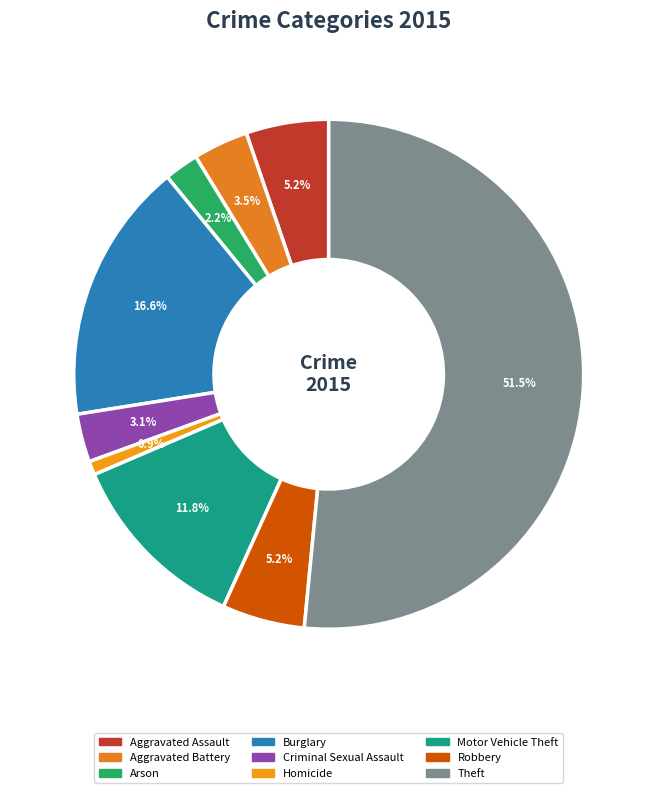

What percentage is the Aggravated Assault slice, to the nearest percent?

5%